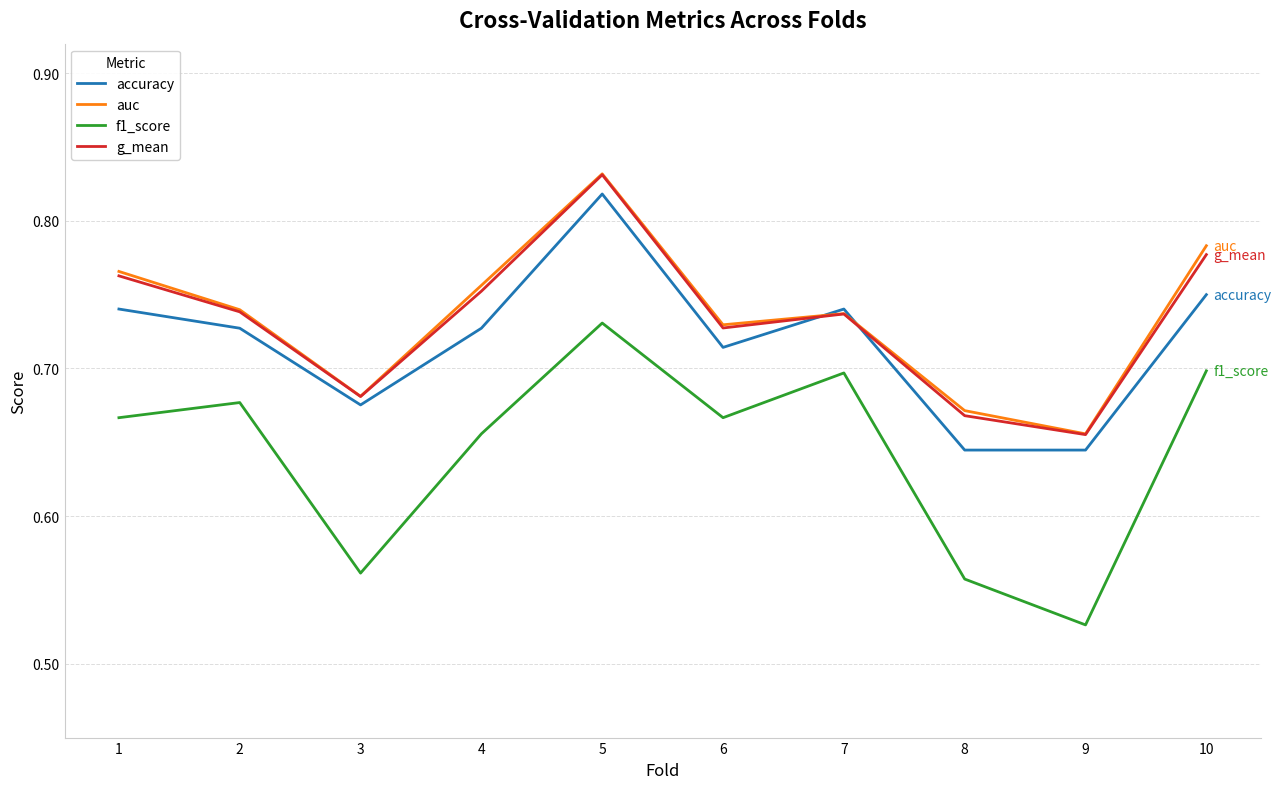

At which category does g_mean reach its first local valley?

3